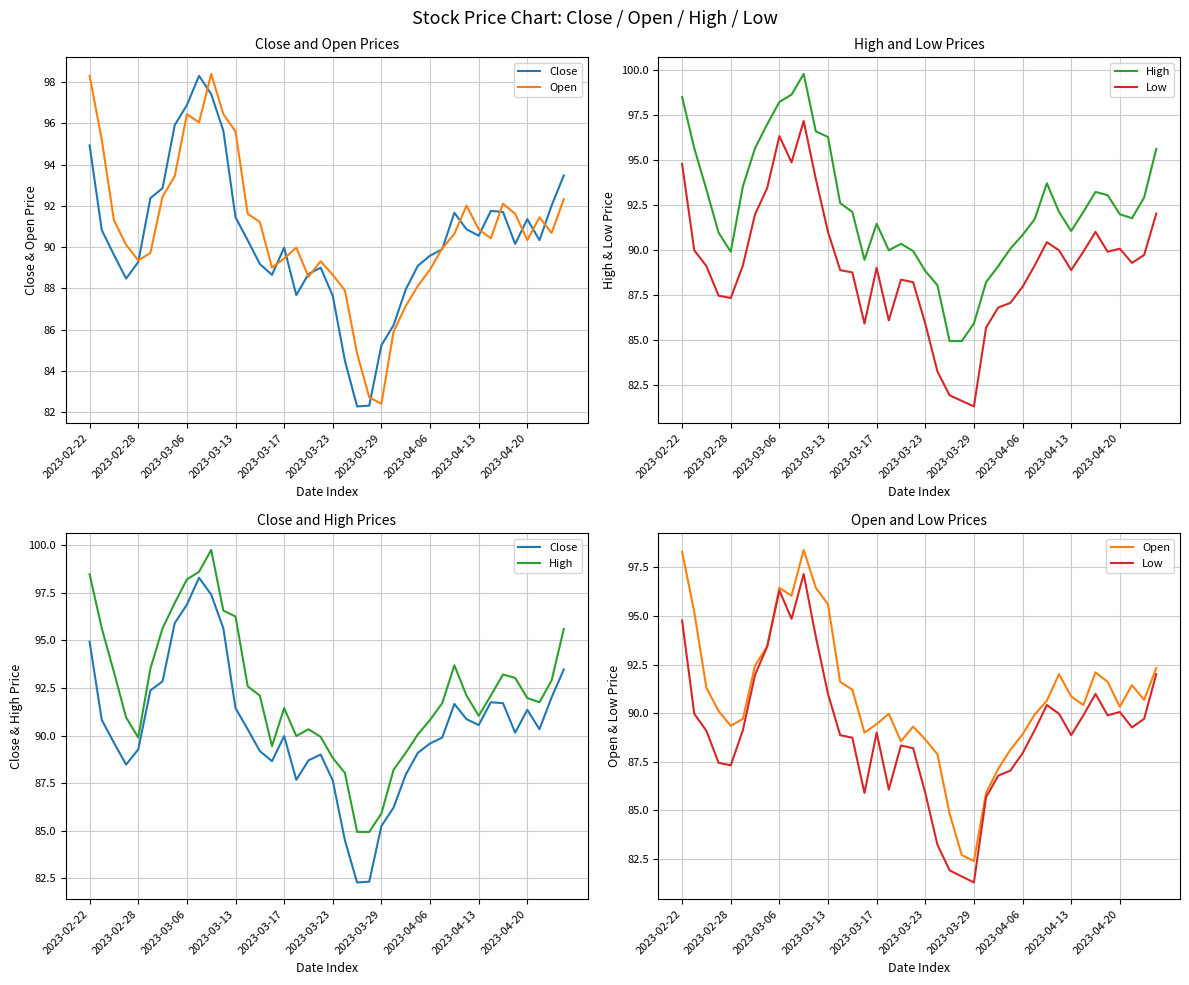

What position from the right is 35?

5